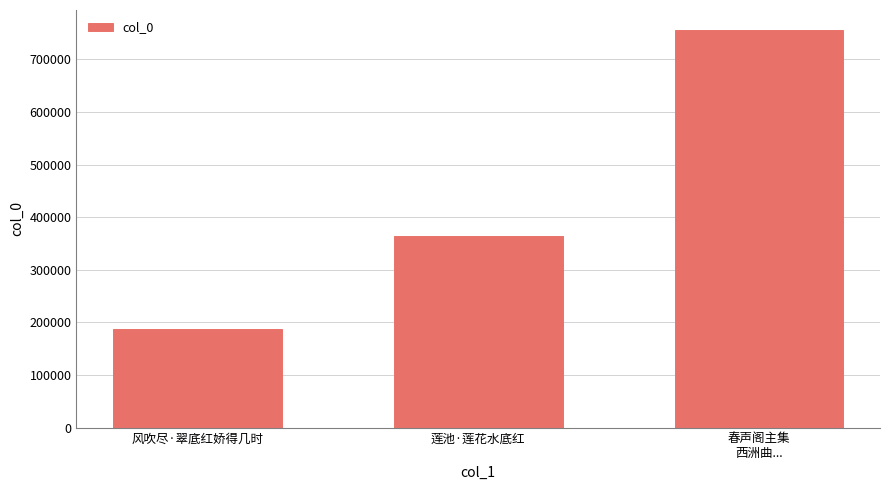

Between 风吹尽·翠底红娇得几时 and 春声阁主集
西洲曲..., which is larger?

春声阁主集
西洲曲...